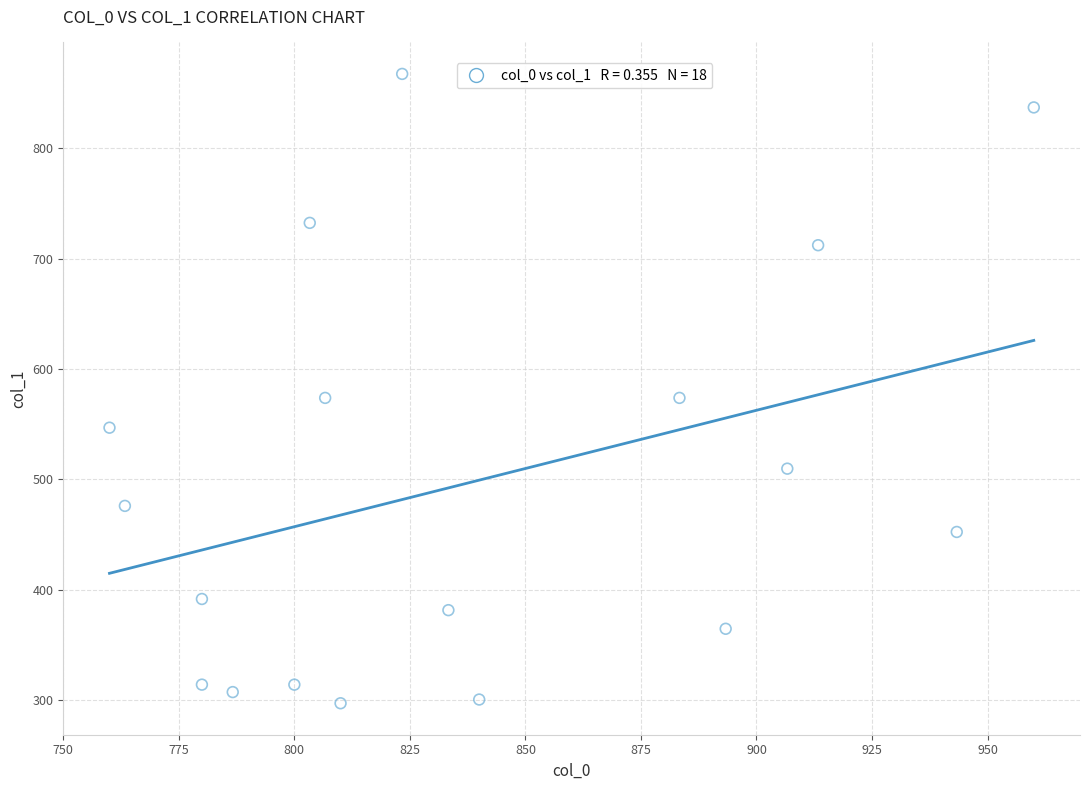

What is the range of Y values (max minus min)?

570.4